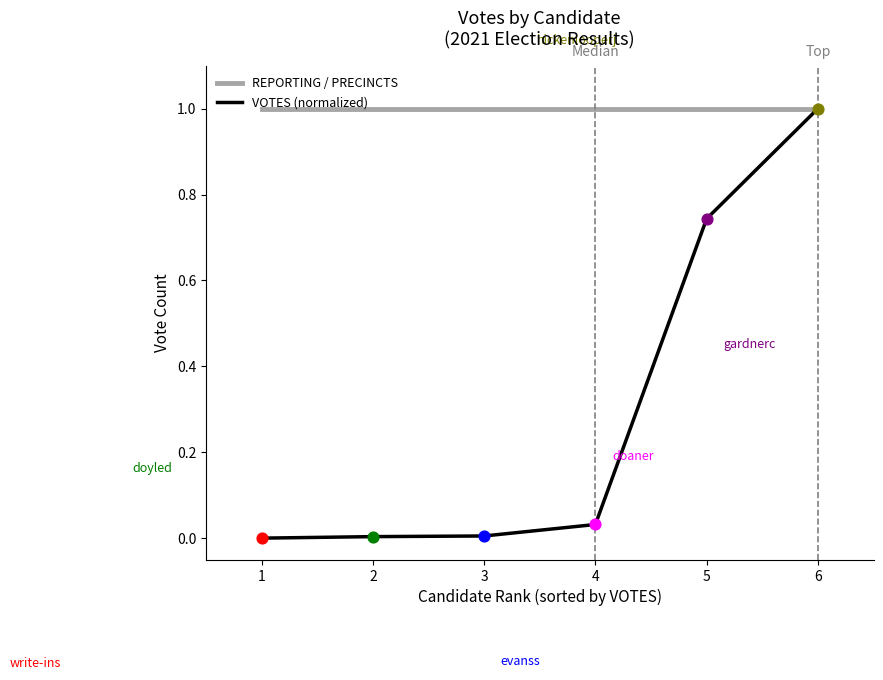

Is the value of VOTES (normalized) at 5 greater than the value of REPORTING / PRECINCTS at 1?

No